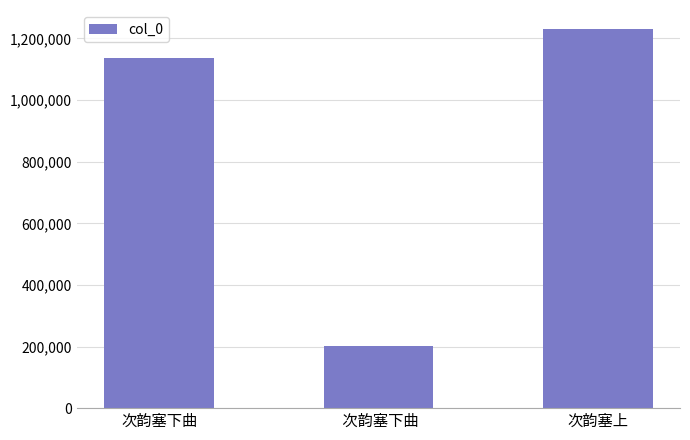

Does the chart contain any negative values?

No